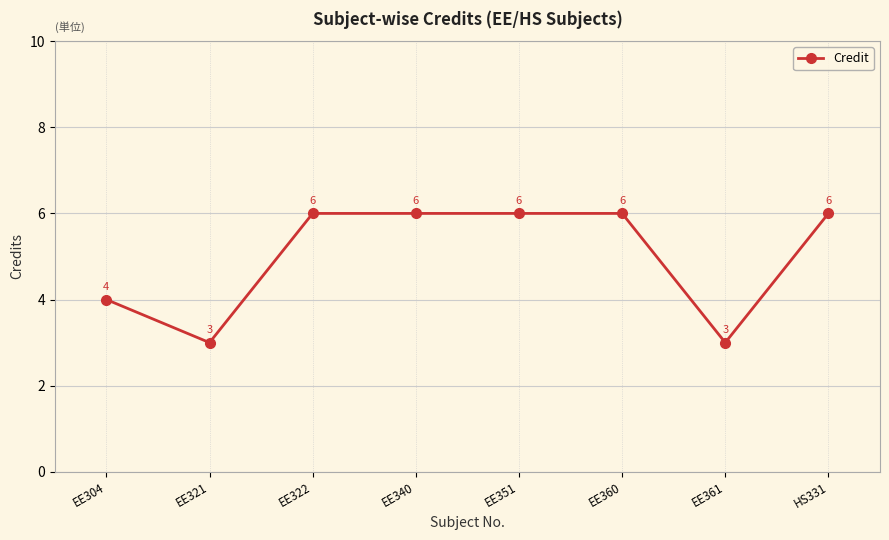

What is the label of the 2nd point from the right?

EE361